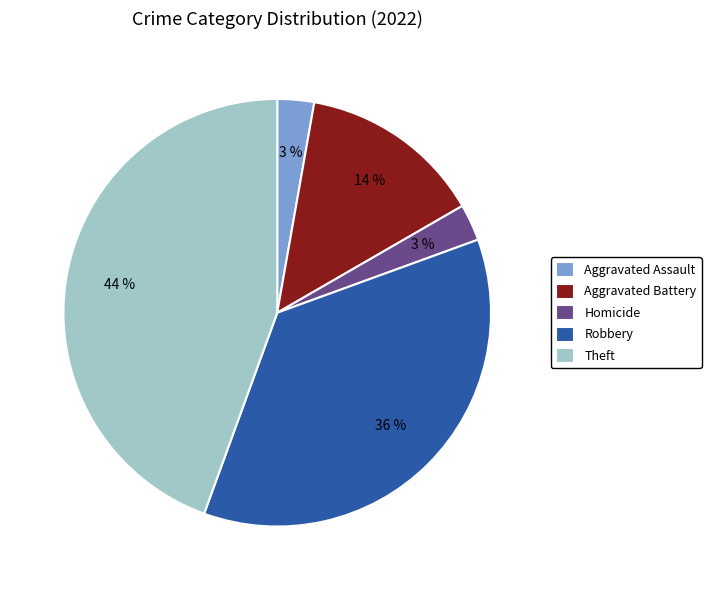

The Robbery slice represents 29% of the pie. True or false?

False